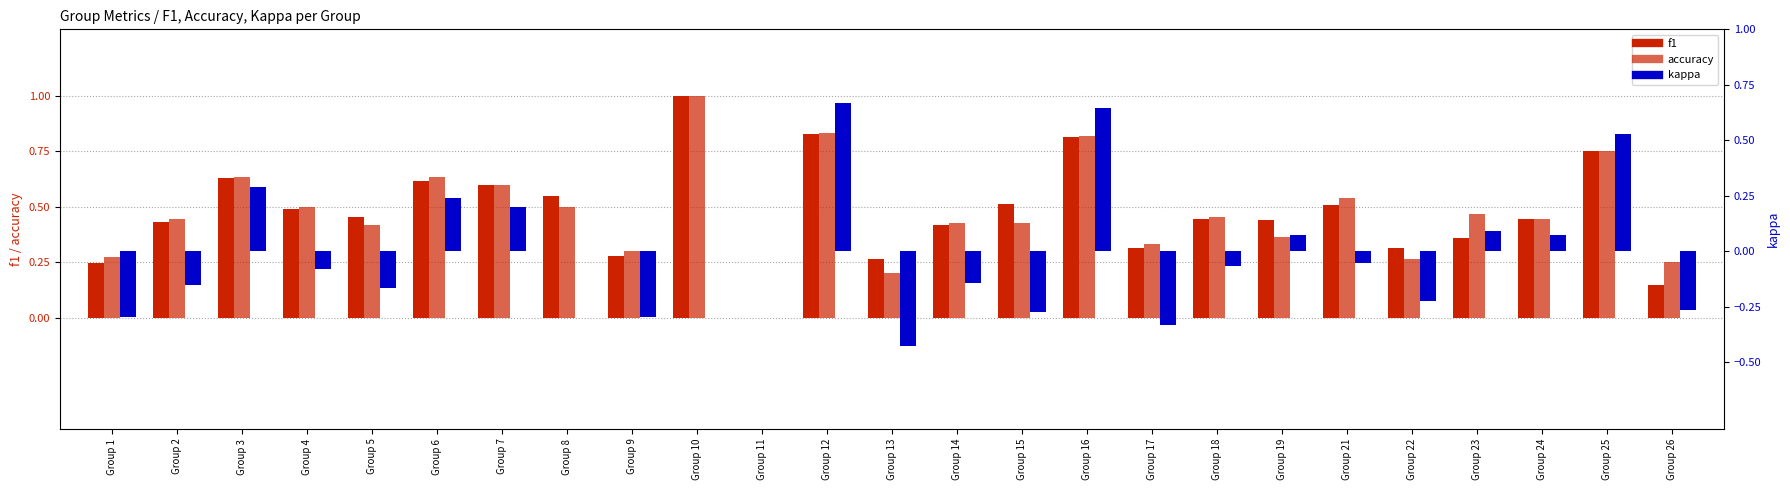

What is the sum of all f1 values?

11.9